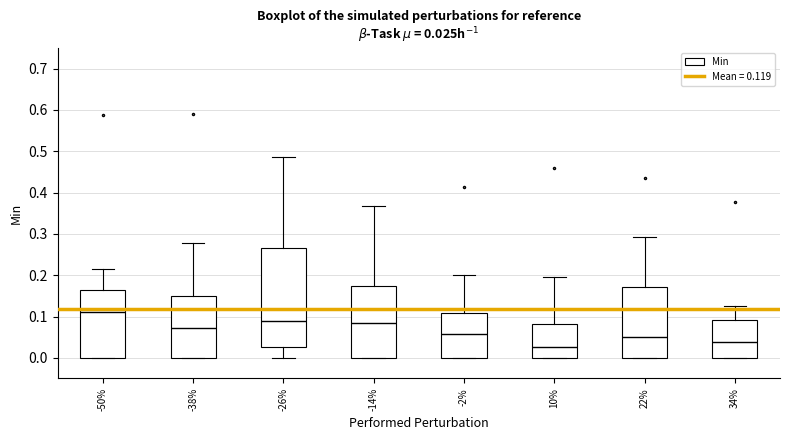

Which box is the tallest, from its lower edge to its upper edge?

-26%